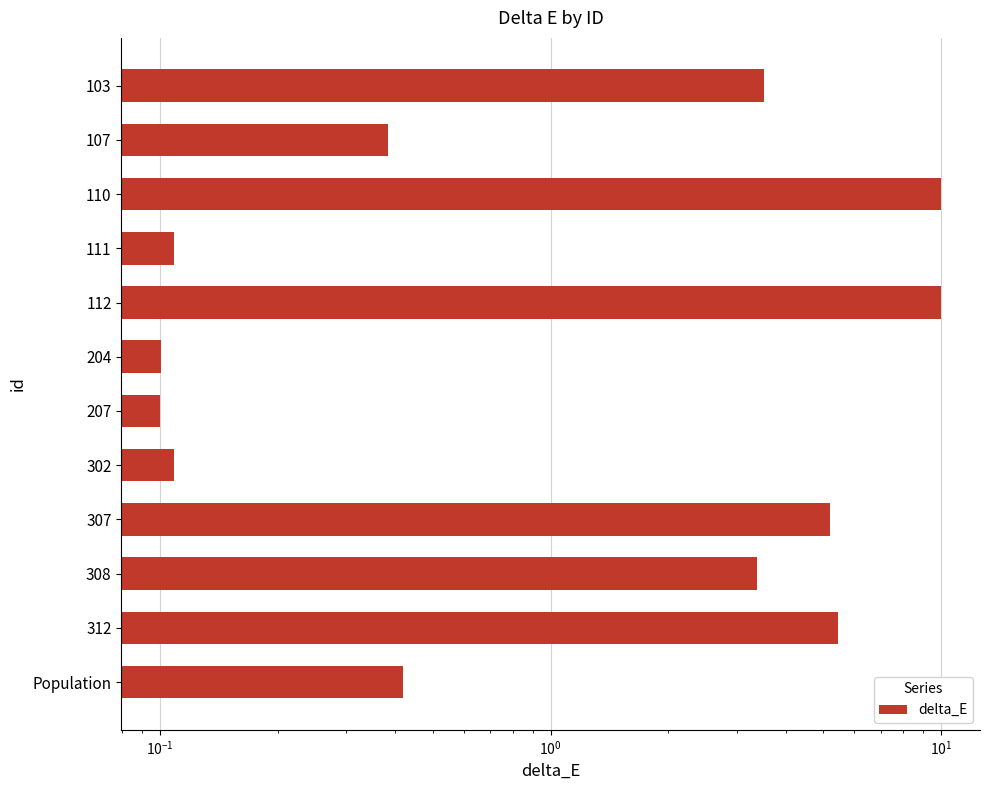

True or false: the data shows 5.4 at 312.

True